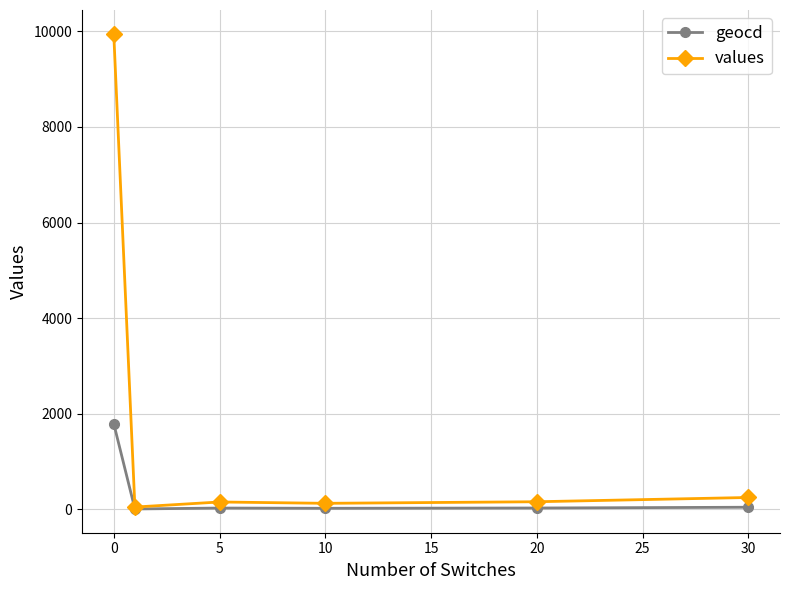

Which series has the widest spread of values?

values